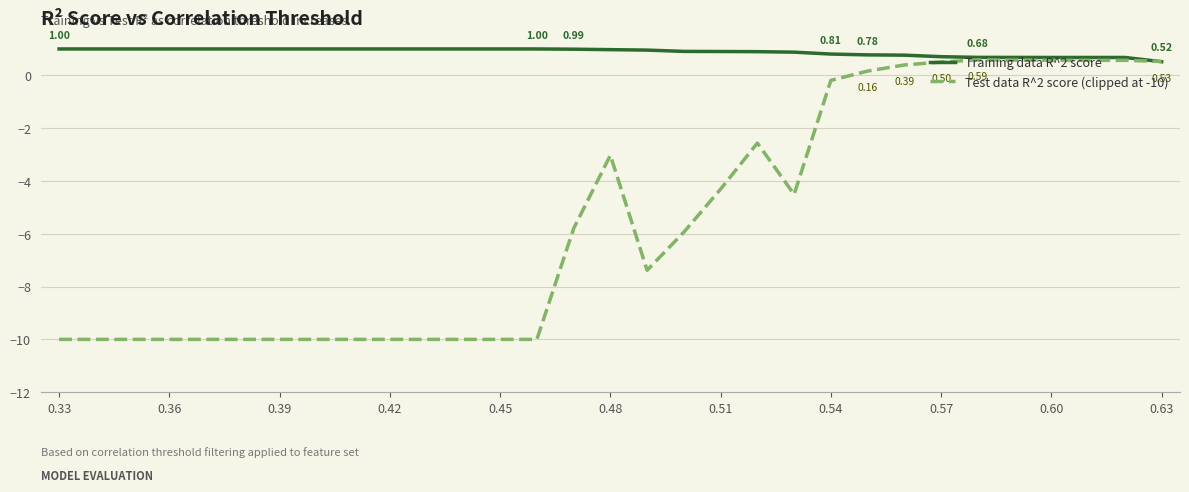

Which series has the largest total across all categories?

Training data R^2 score